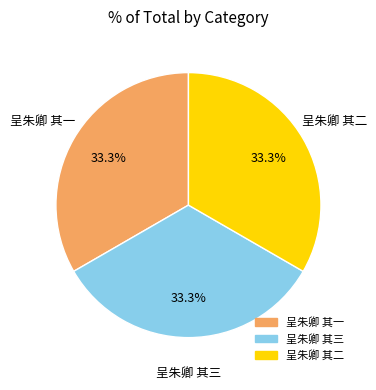

What is the total percentage of 呈朱卿 其二 and 呈朱卿 其三?

66.7%